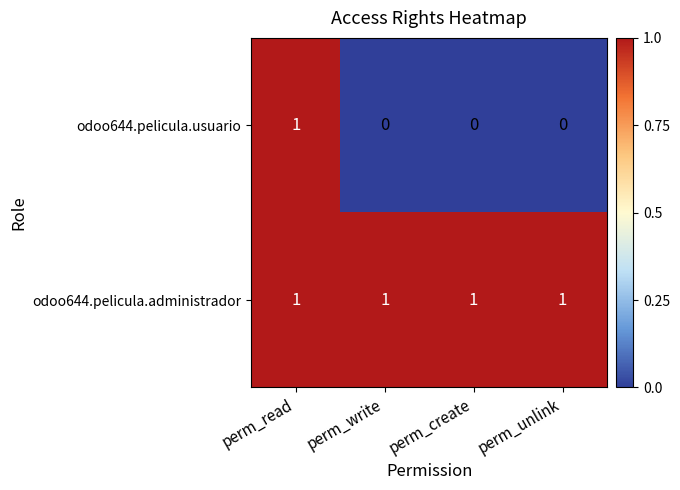

Between perm_read and perm_create, which series saw the biggest shift?

odoo644.pelicula.usuario